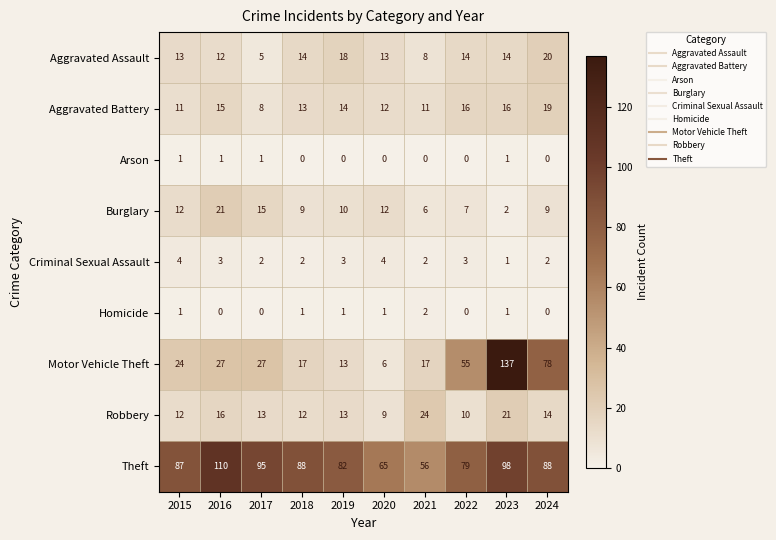

True or false: Robbery has a value of 9 at 2024.

False